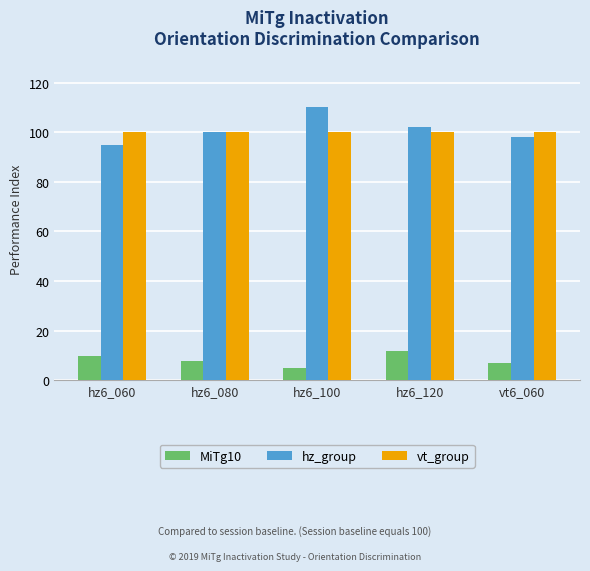

At how many categories does at least one series exceed 96?

5